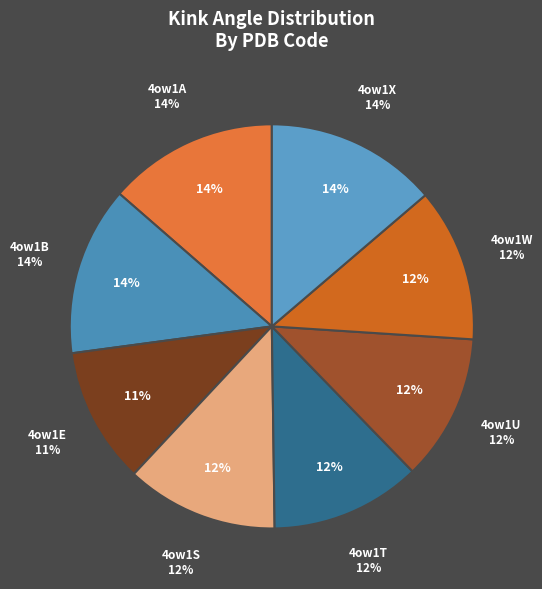

Combined, what portion of the pie is 4ow1A and 4ow1S?

25.8%